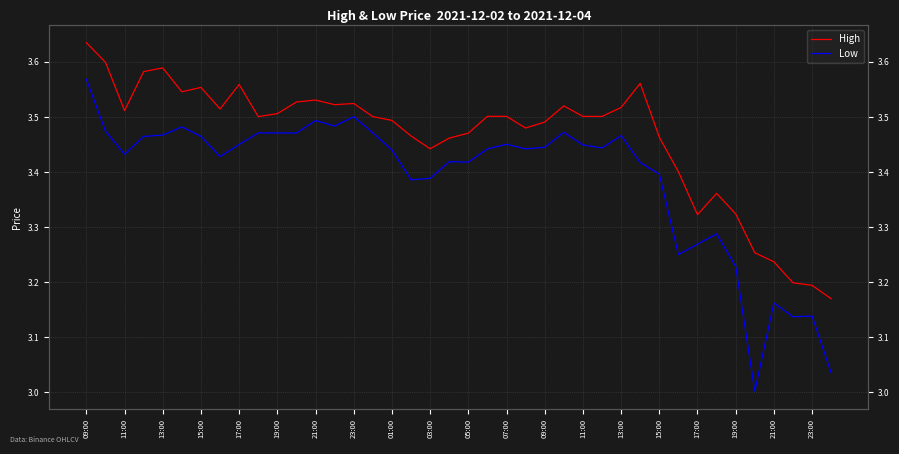

What is the sum of all High values?

138.5